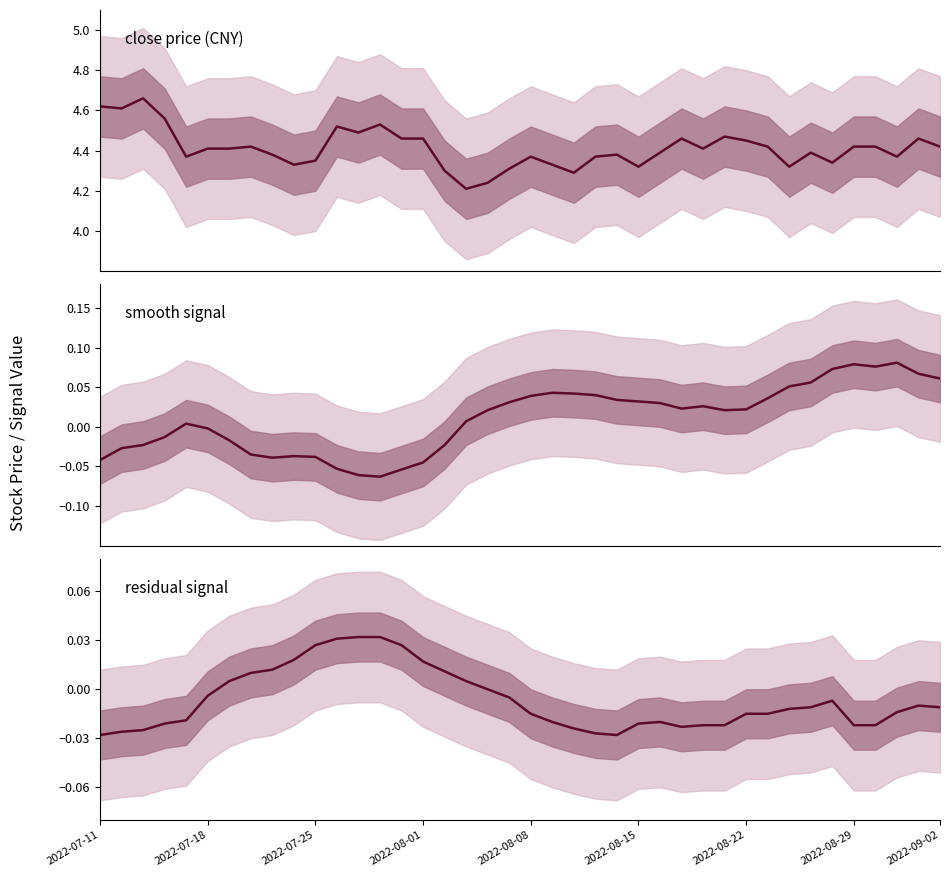

Where is the data nearest to the value 0?

18